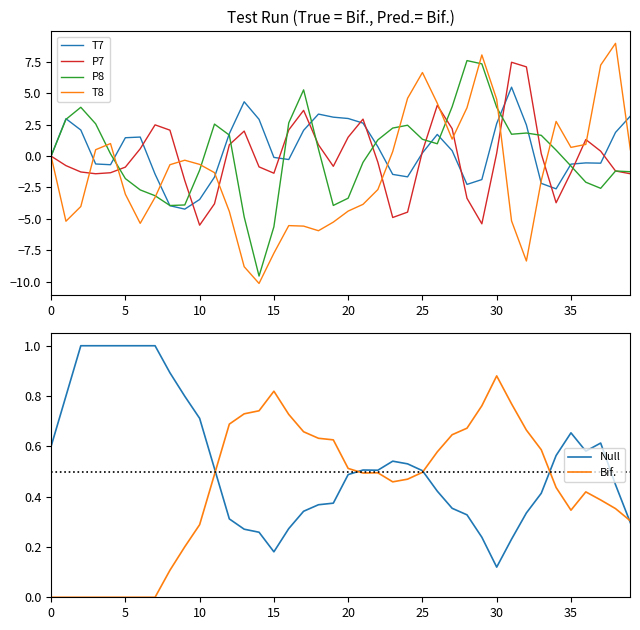

Is the value of P7 at 14 greater than the value of Bif. at 37?

No